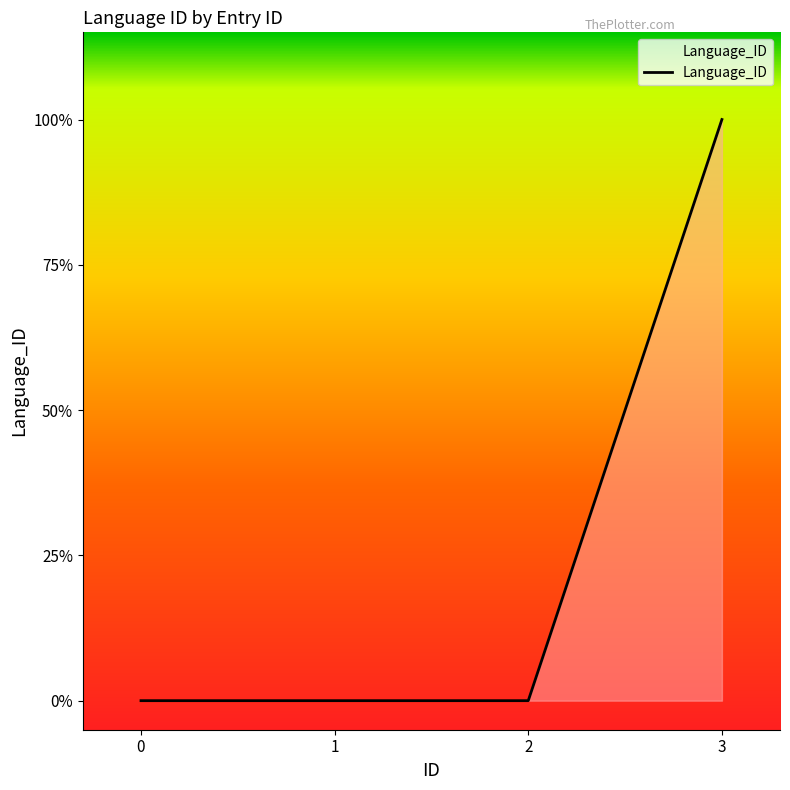

Rank the categories by value from highest to lowest.

3, 0, 1, 2